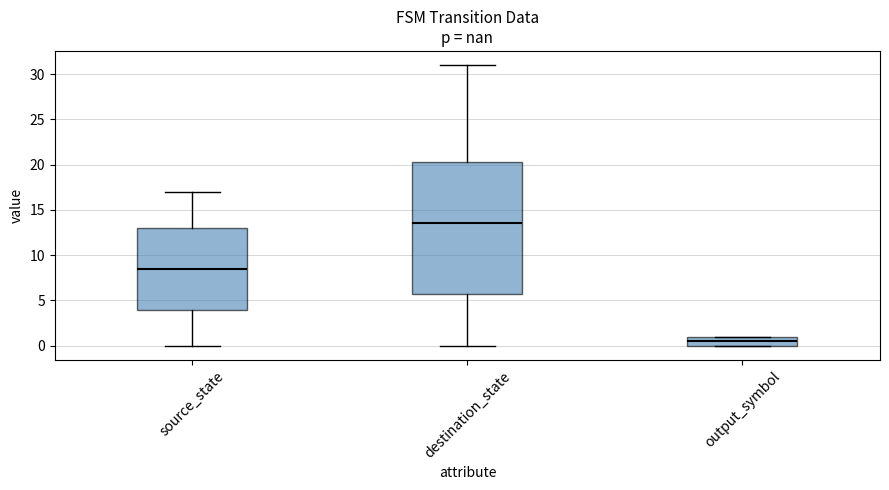

Where is the lower edge of the box for source_state on the y-axis? The values are not printed on the chart, so give them approximately, as read against the axis.

4.0